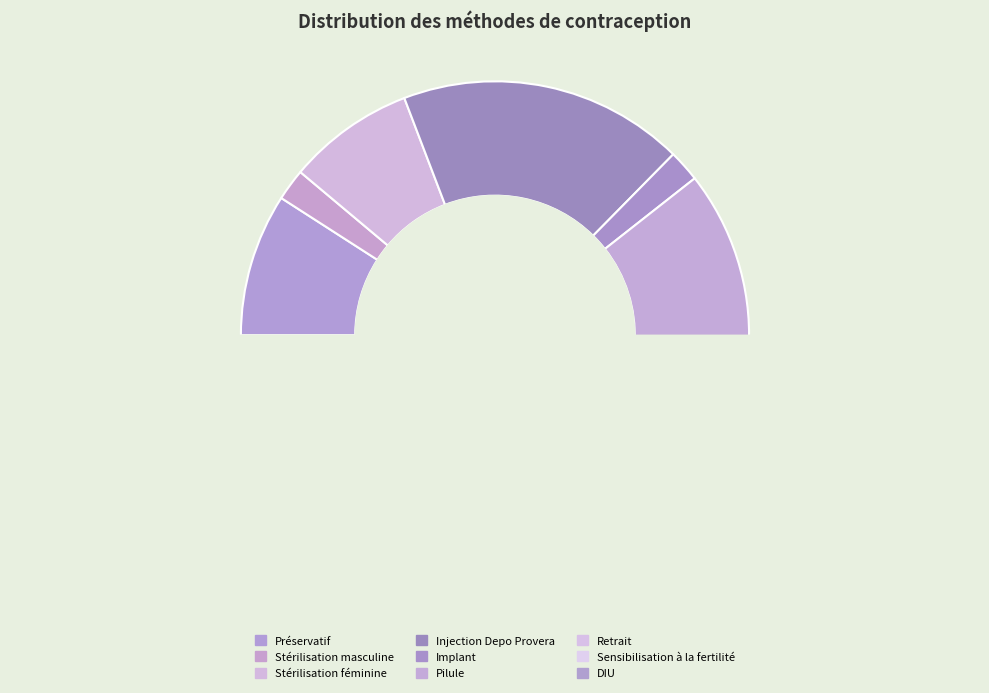

Which category has the smallest portion of the pie?

DIU